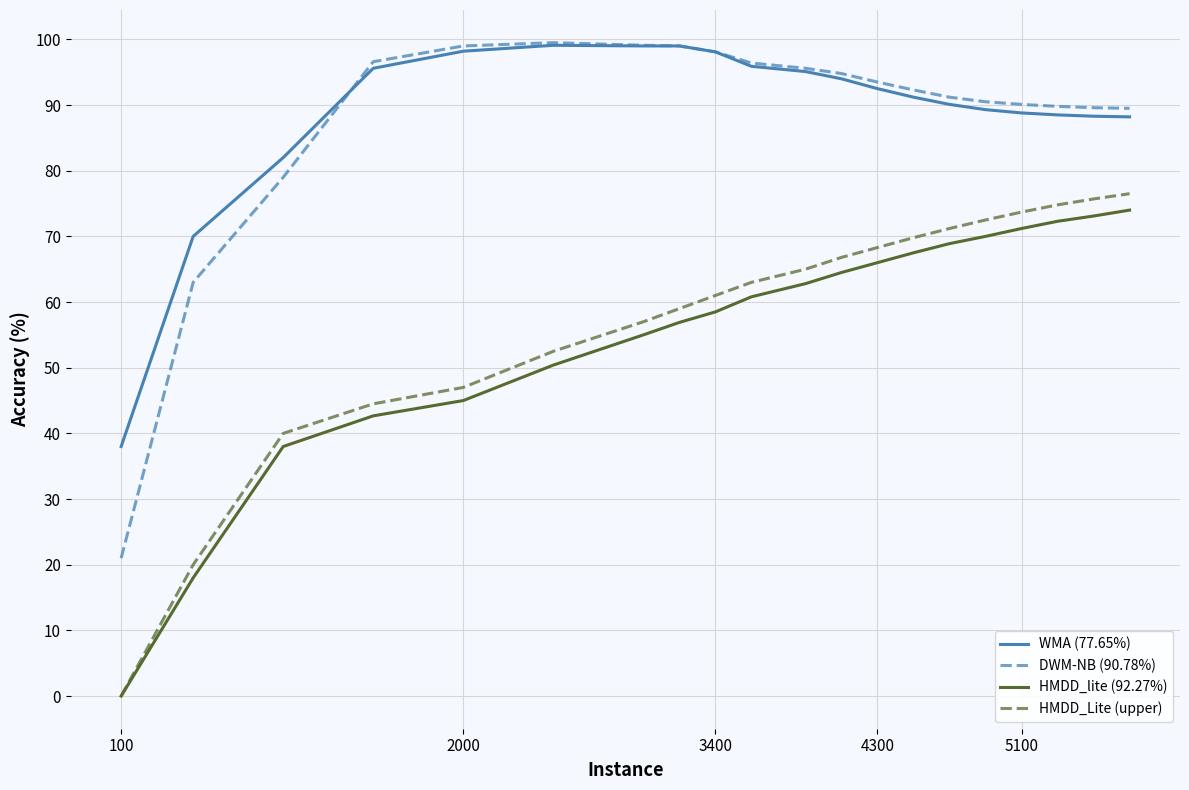

True or false: HMDD_Lite (upper) and WMA (77.65%) intersect in this chart.

False